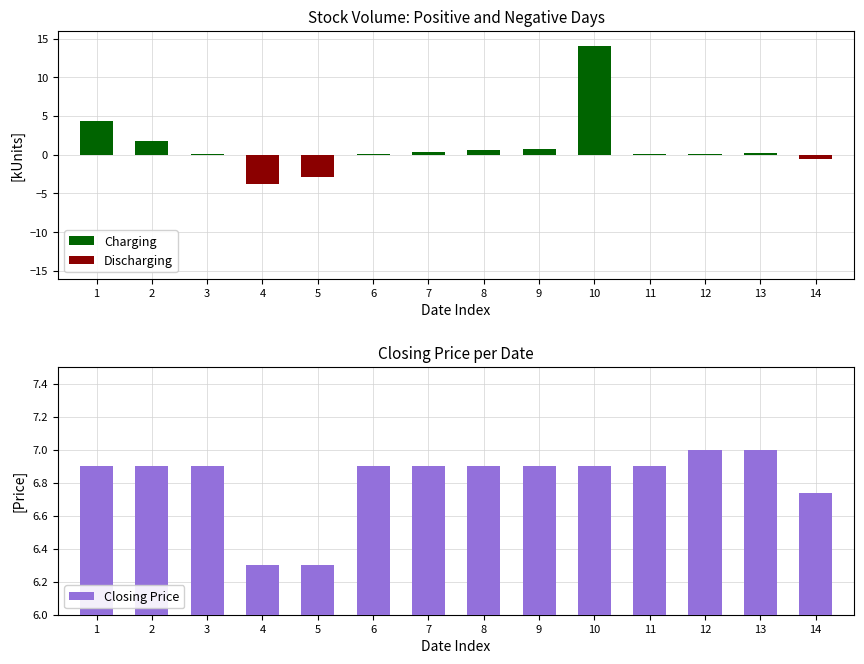

What is the maximum value shown in the chart?

14.0